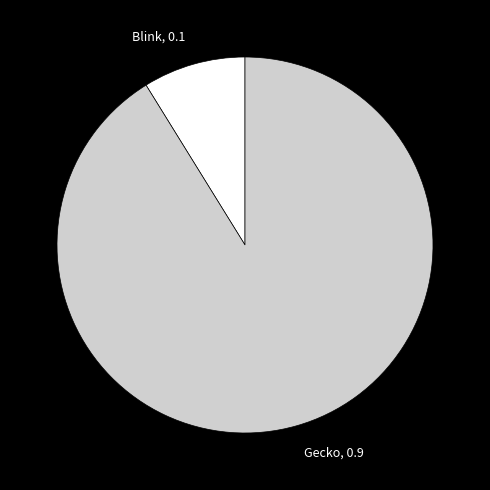

Which has a higher value, Gecko, 0.9 or Blink, 0.1?

Gecko, 0.9